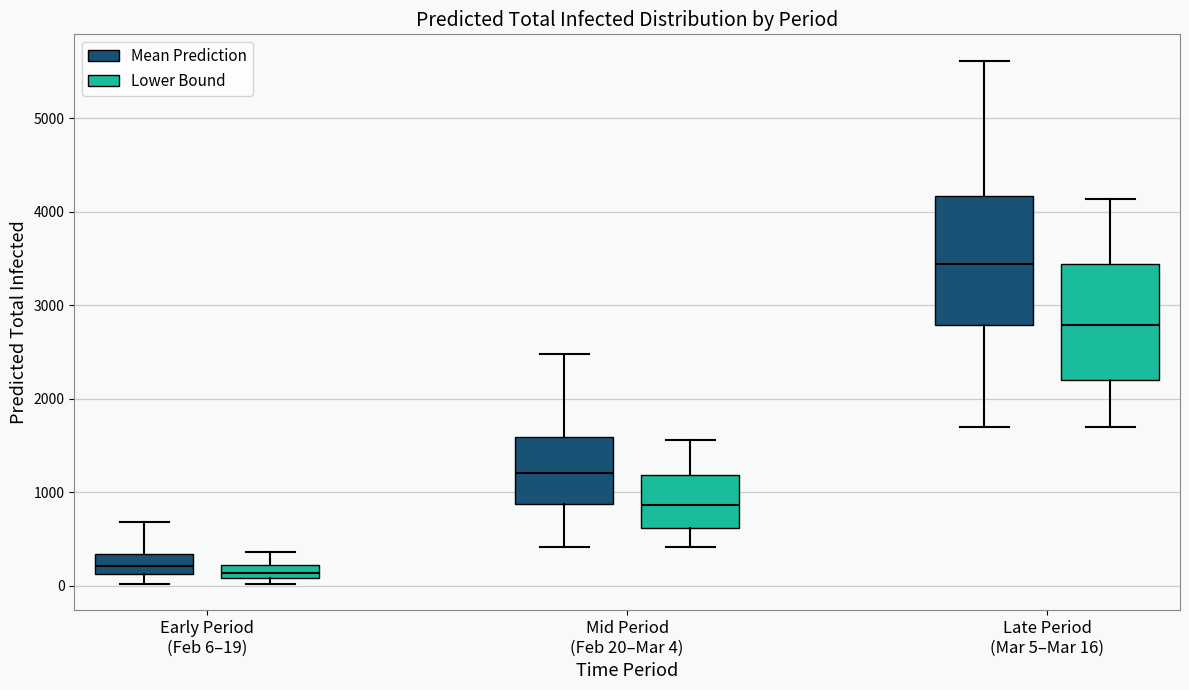

Comparing the boxes themselves (not the whiskers), which one is the tallest?

Late Period (Mar 5–Mar 16) (Mean Prediction)